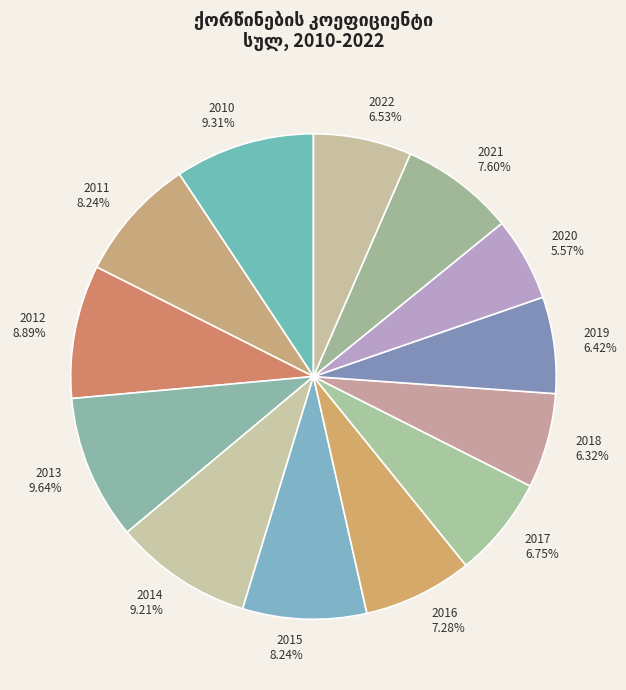

What percentage is the 2018 slice, to the nearest percent?

6%